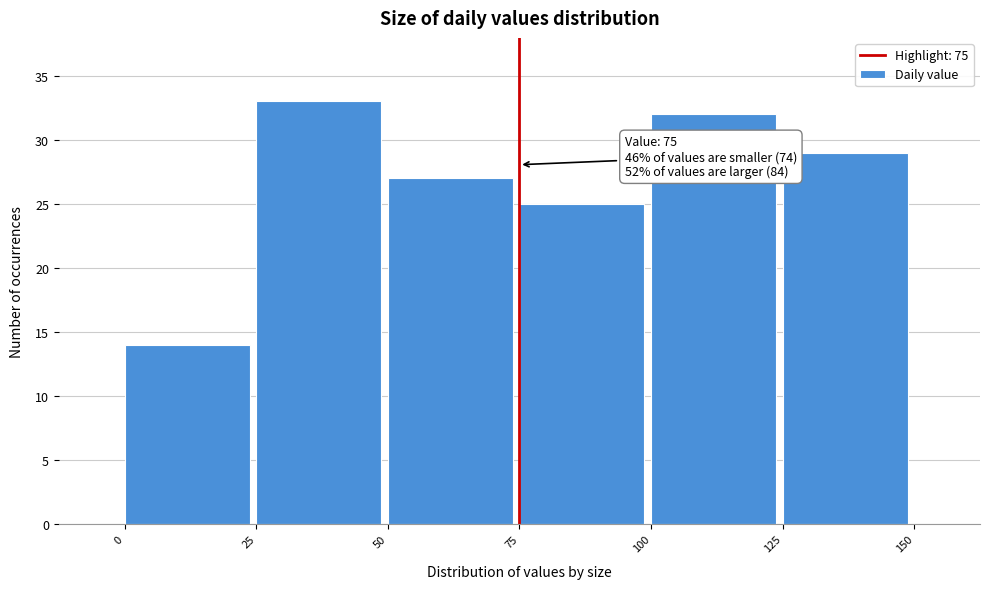

Which range on the x-axis has the tallest bar?

25 to 50